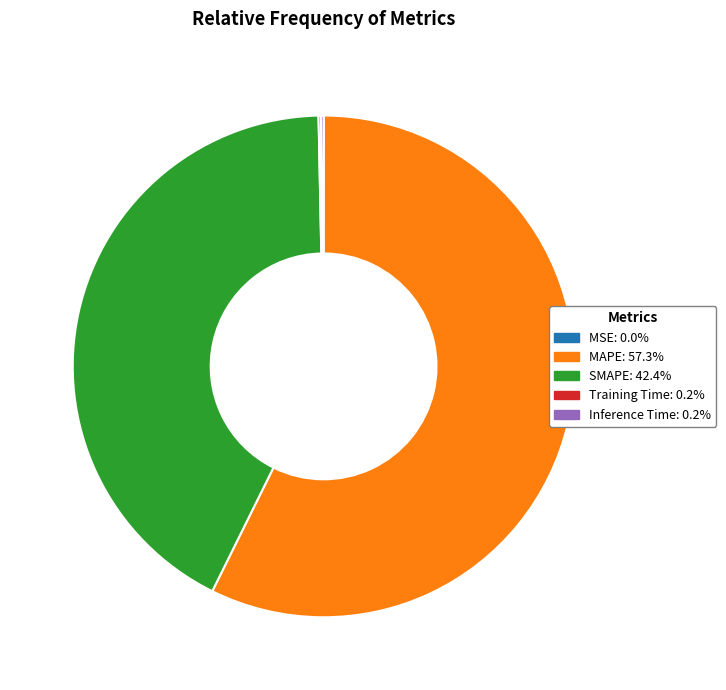

What is the majority slice?

MAPE